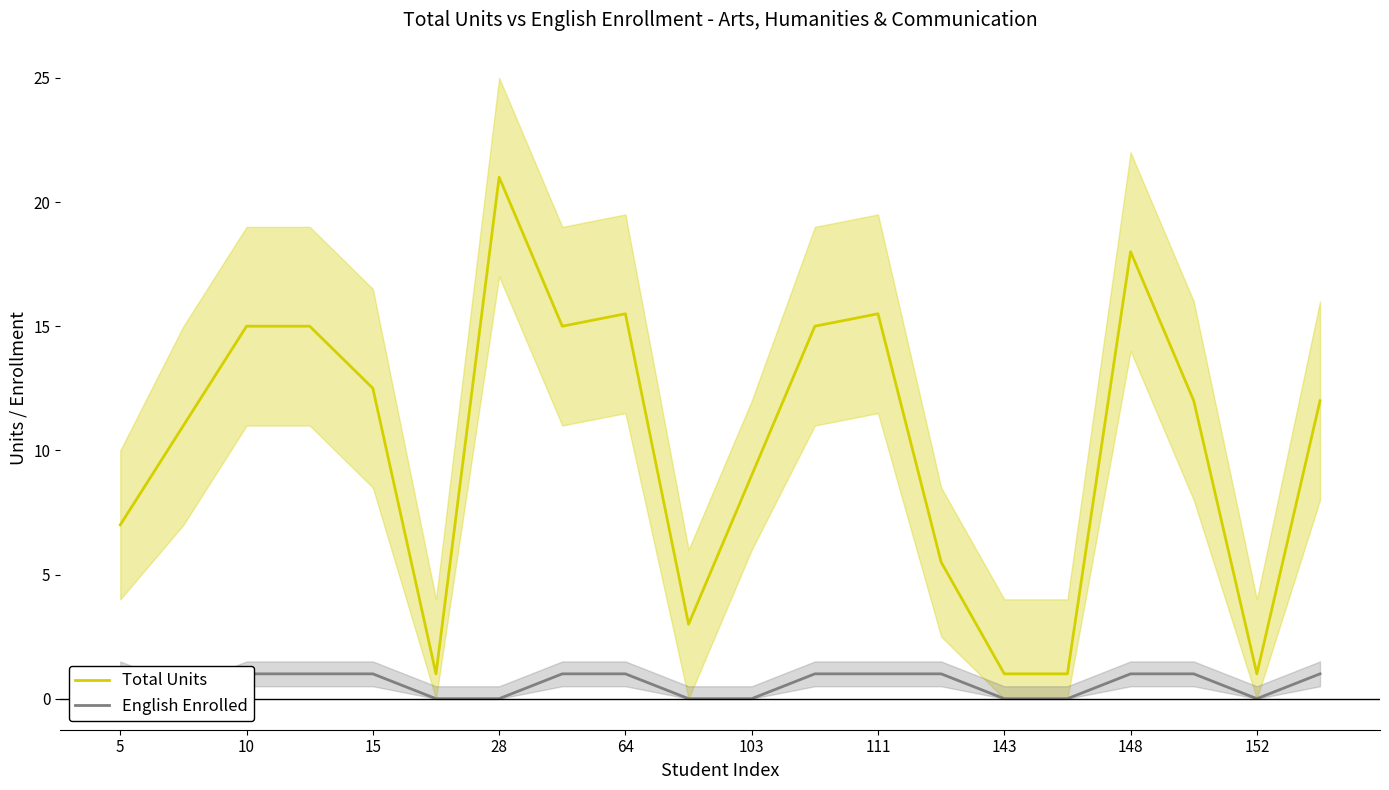

What is the sum of all English Enrolled values?

12.0